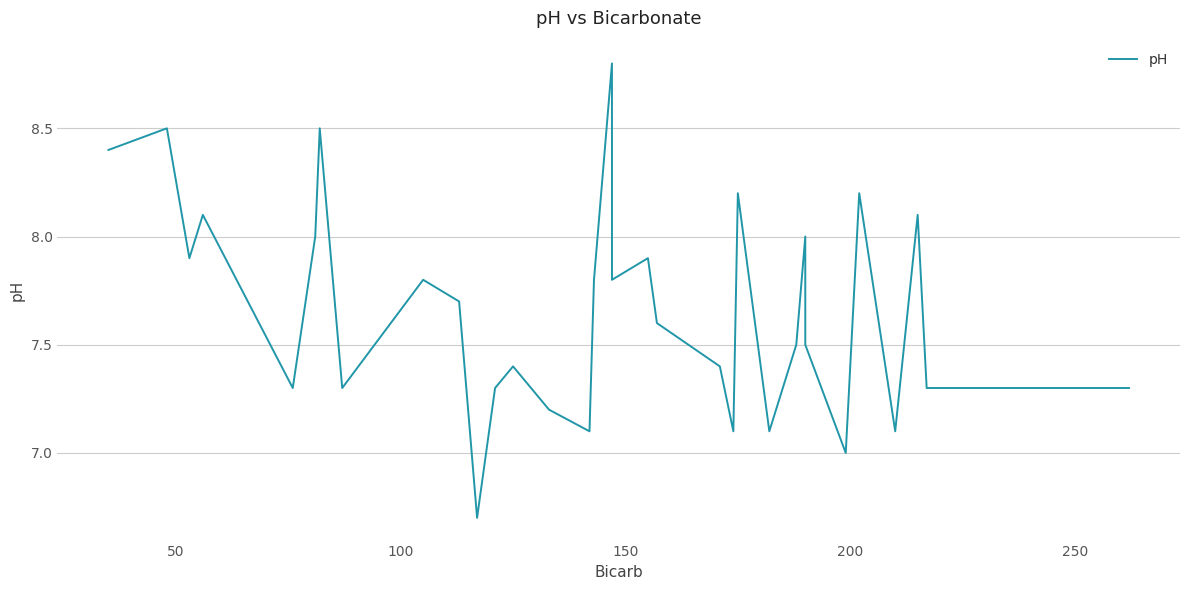

How many lines are shown in the chart?

1